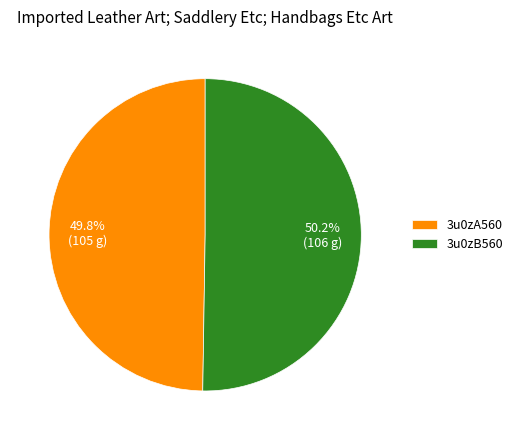

Does any single category account for the majority?

Yes